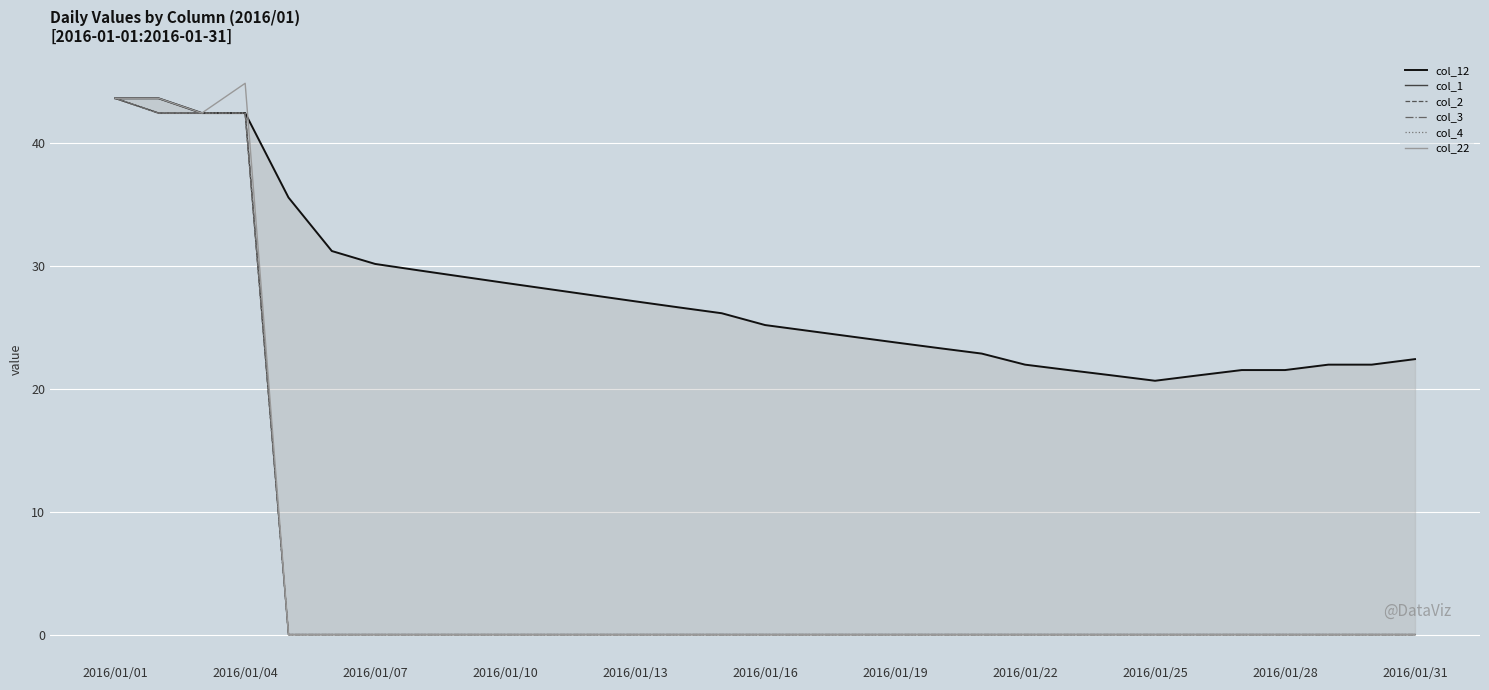

What is the average value of the col_12 series?

27.5